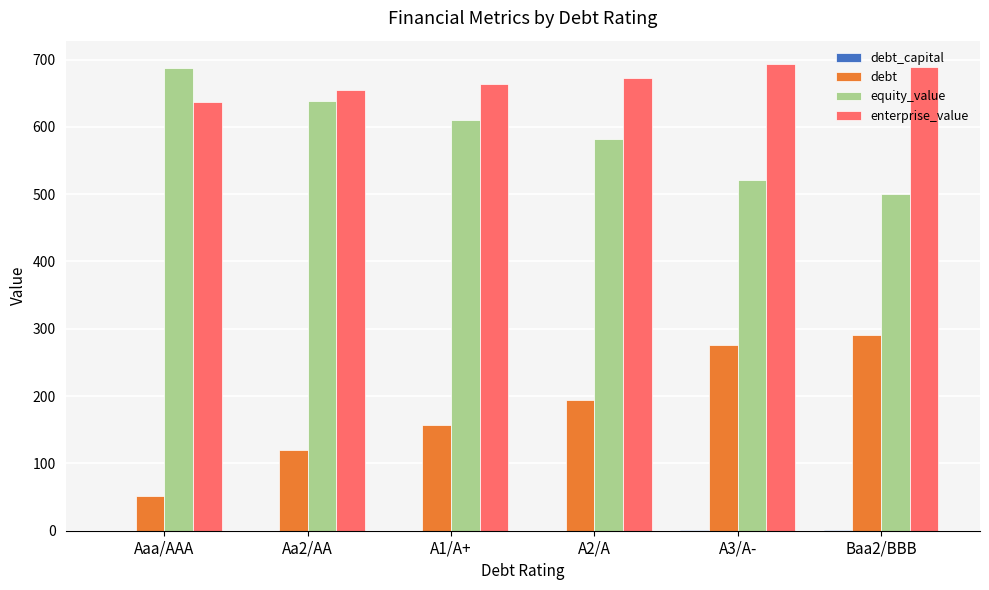

What value does the debt series have at Baa2/BBB?

290.6